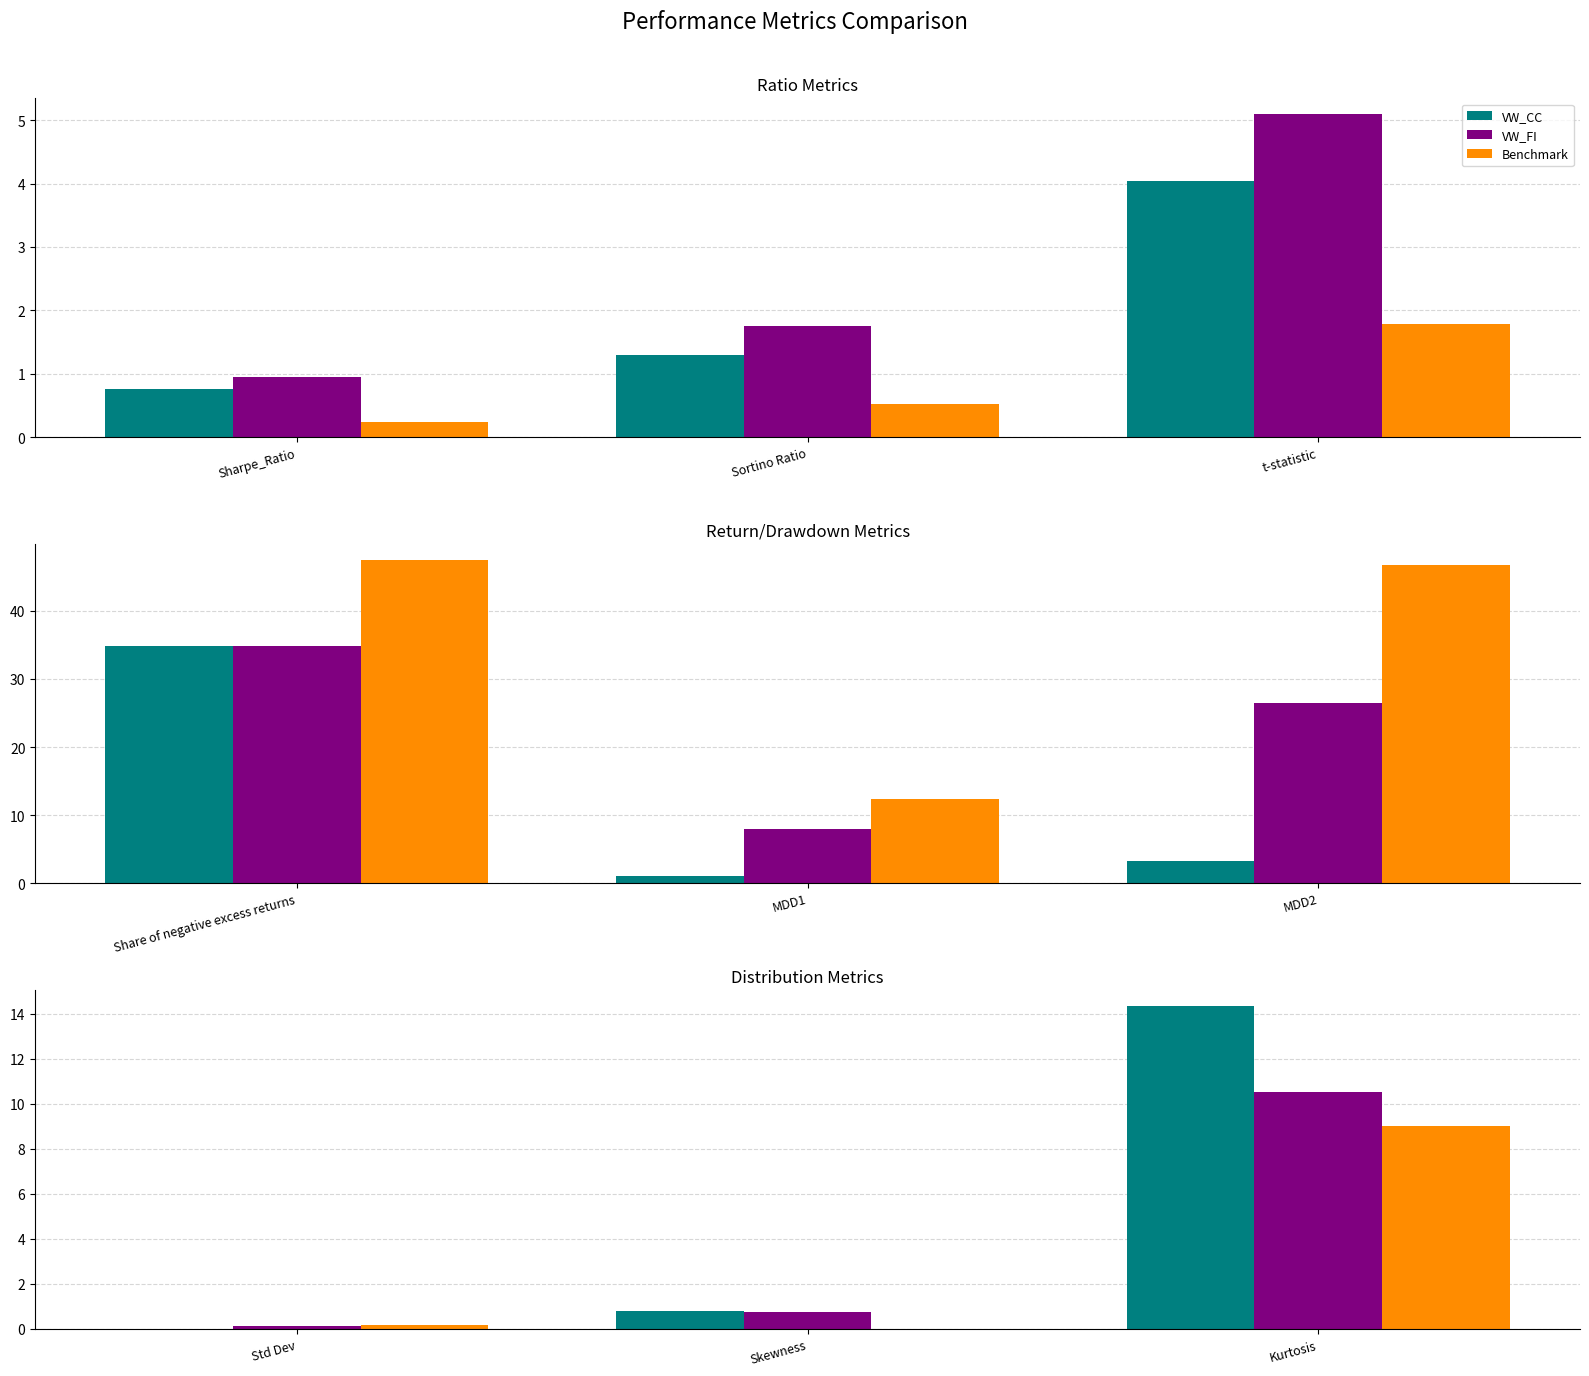

What is the label of the 1st bar from the left?

Std Dev